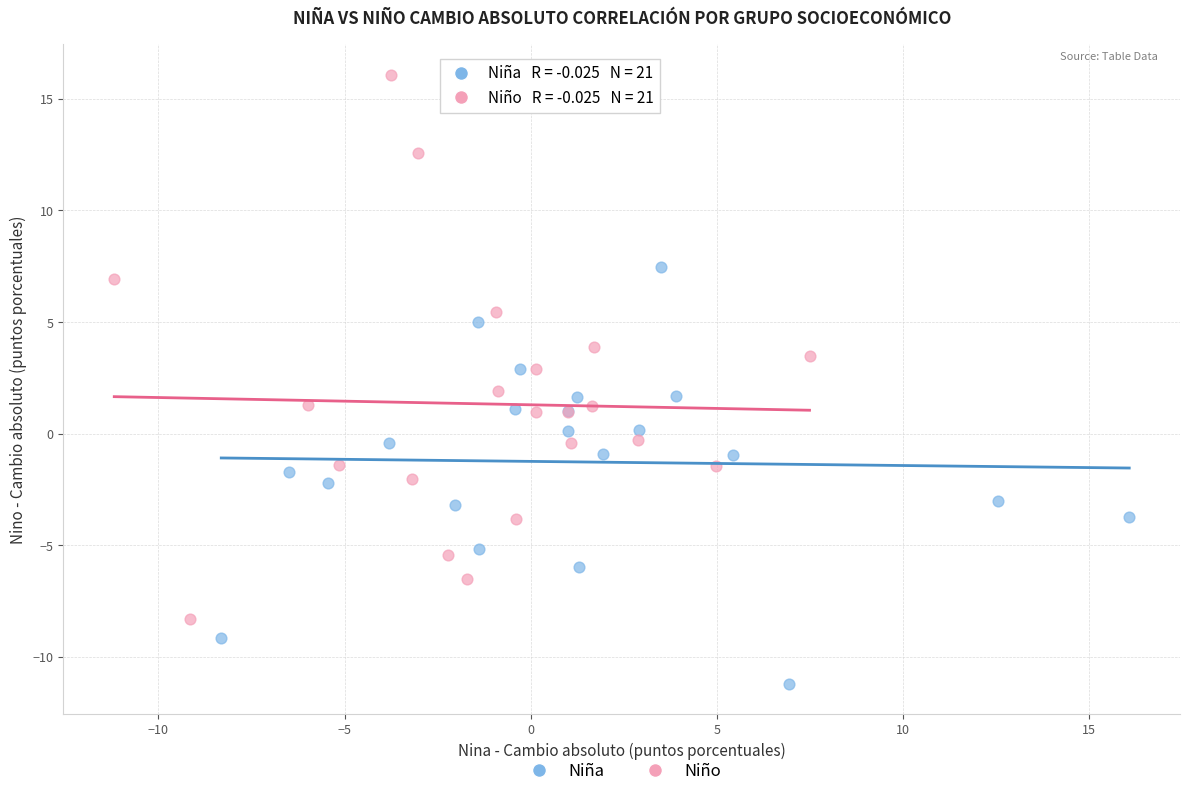

Which series contains the highest Y value?

Niño